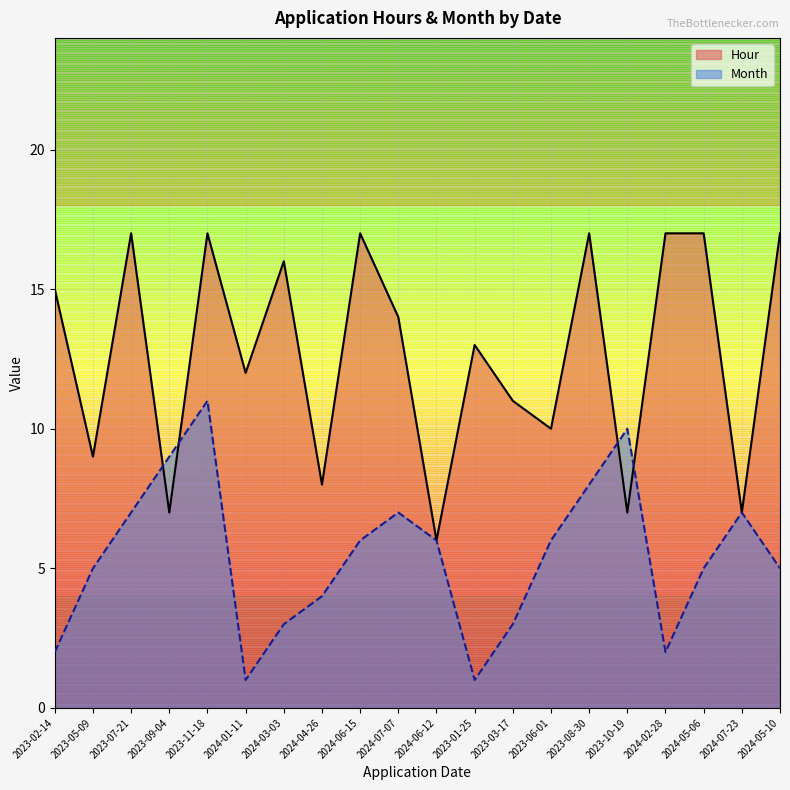

How many data points in Month are above 6?

7